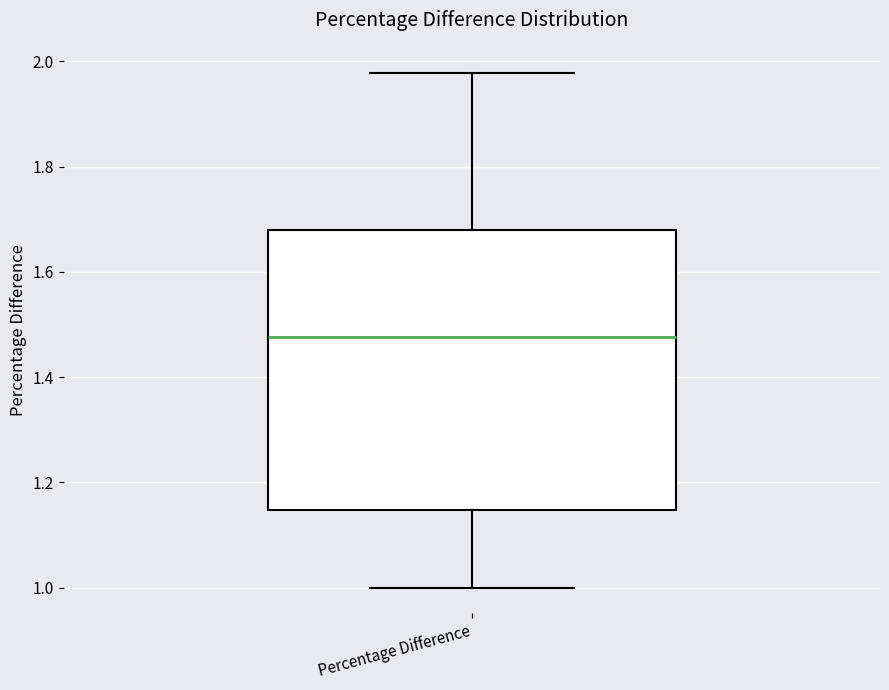

Transcribe this box plot: give where the median line is, the range the box spans, and where the two whiskers end, as read against the y-axis. The values are not printed on the chart, so give them approximately, as read against the axis.

median 1.48, box 1.14 to 1.68, whiskers 1.00 to 1.98